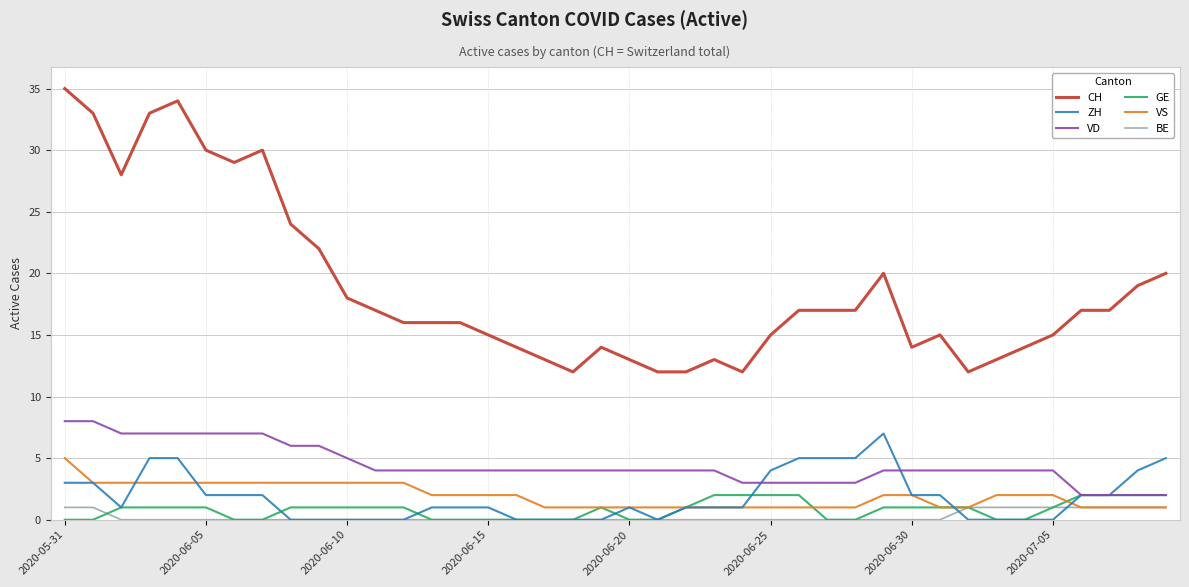

True or false: GE and CH cross at least once.

False